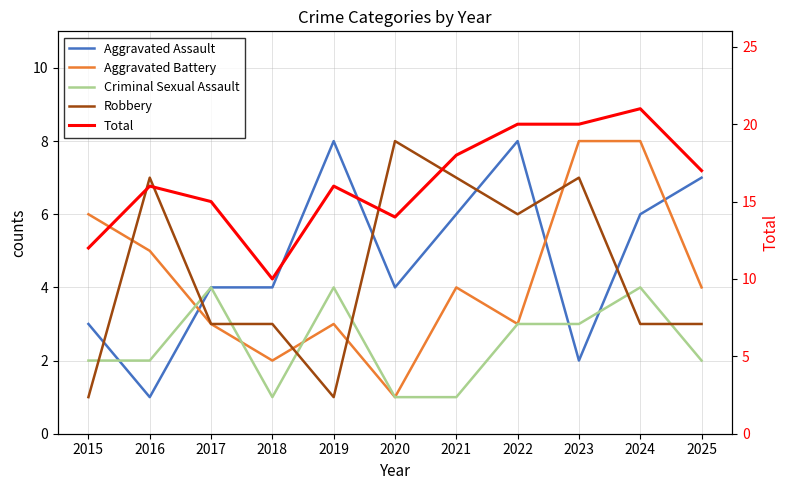

At which category does Robbery reach its first local valley?

2019